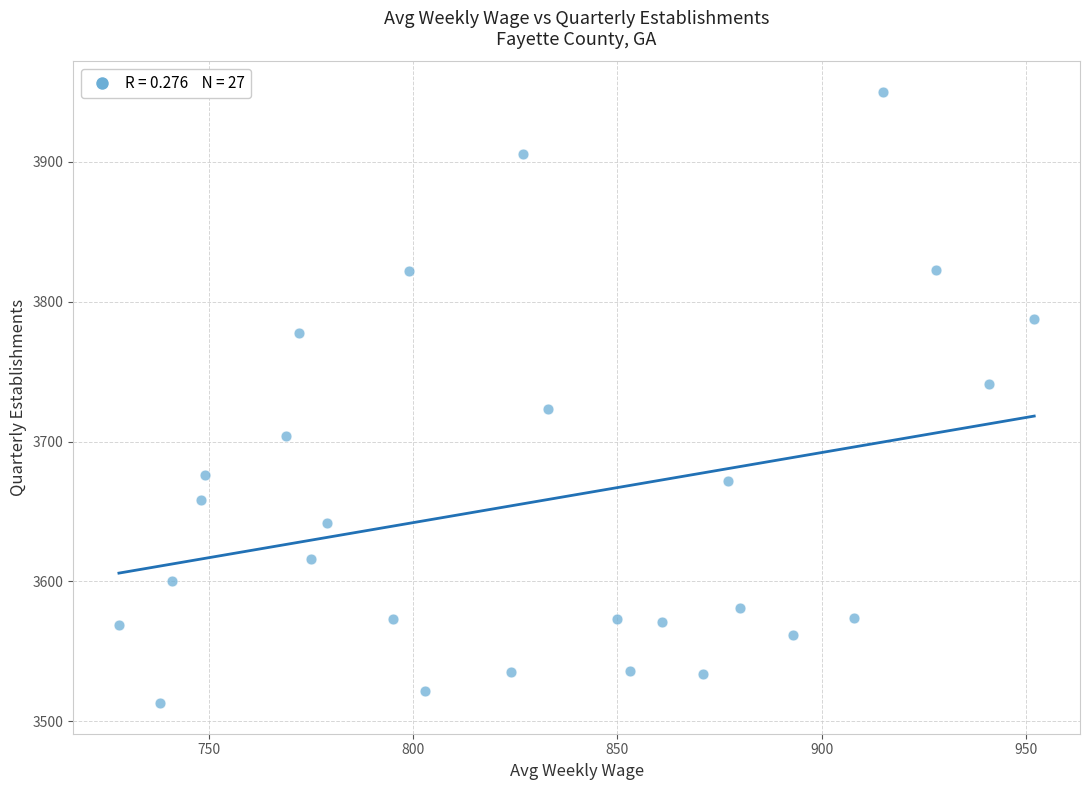

What is the range of Y values (max minus min)?

437